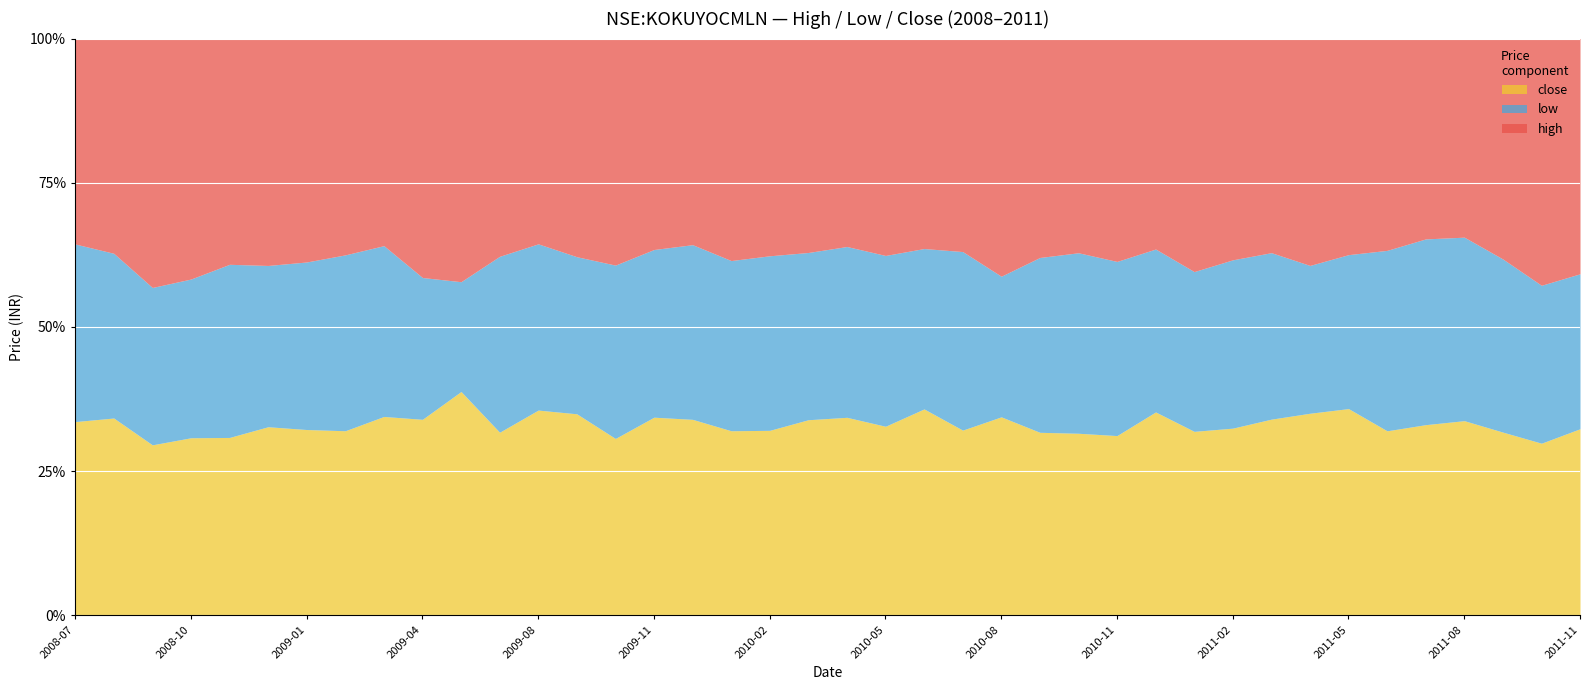

How many interior local valleys does the close series have?

10